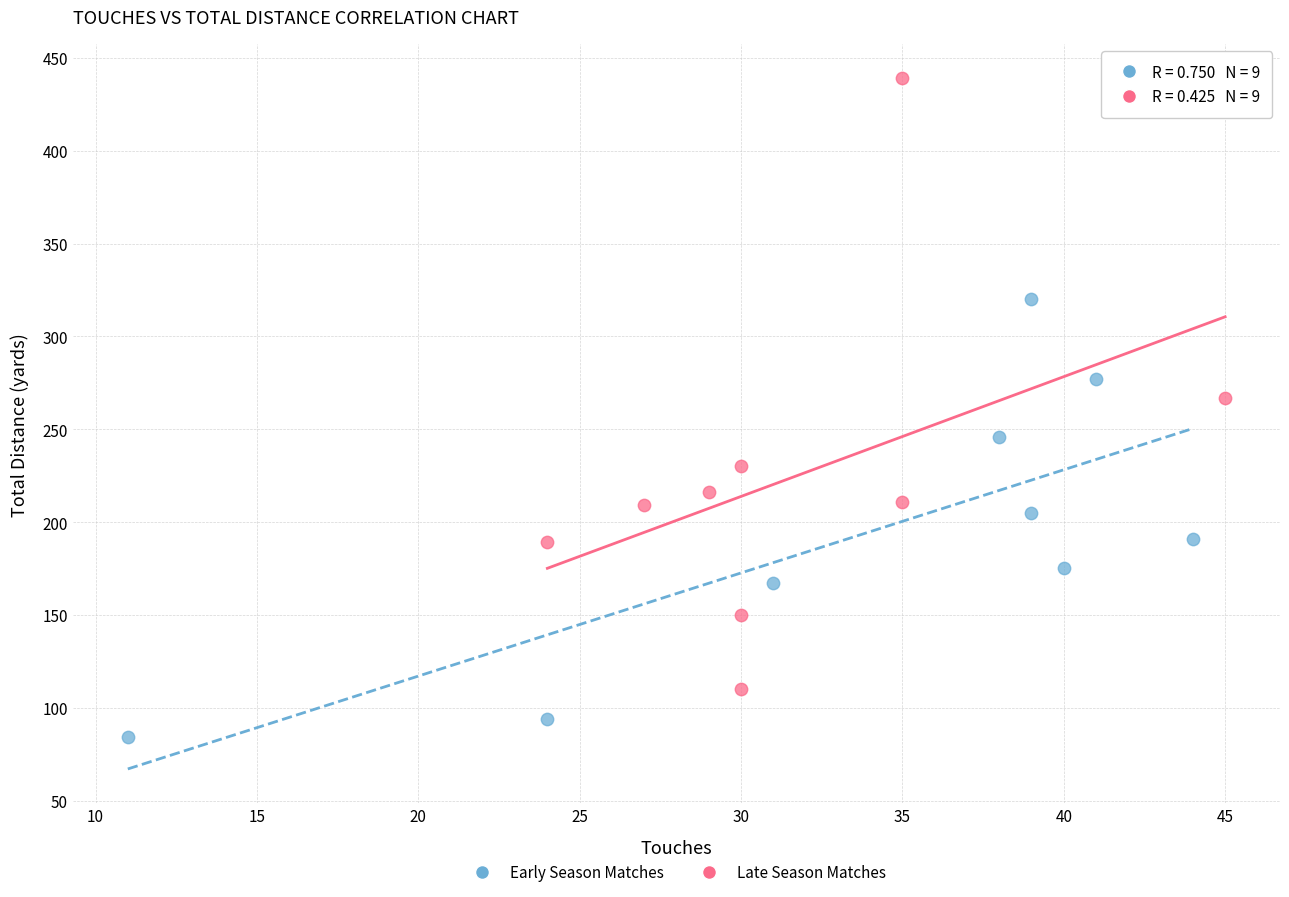

Which series has the largest Y range (max minus min)?

Late Season Matches